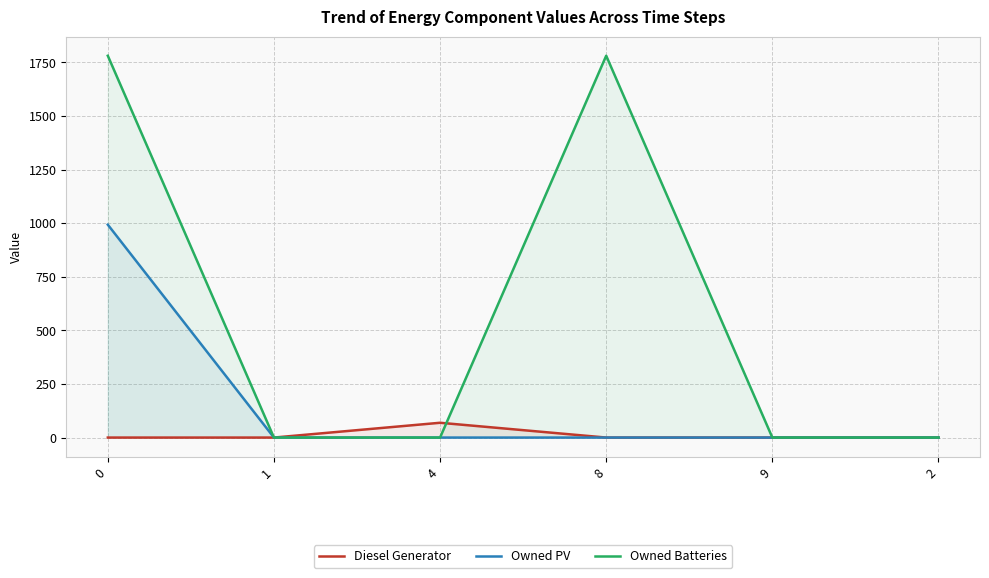

What is the greatest value displayed?

1781.0